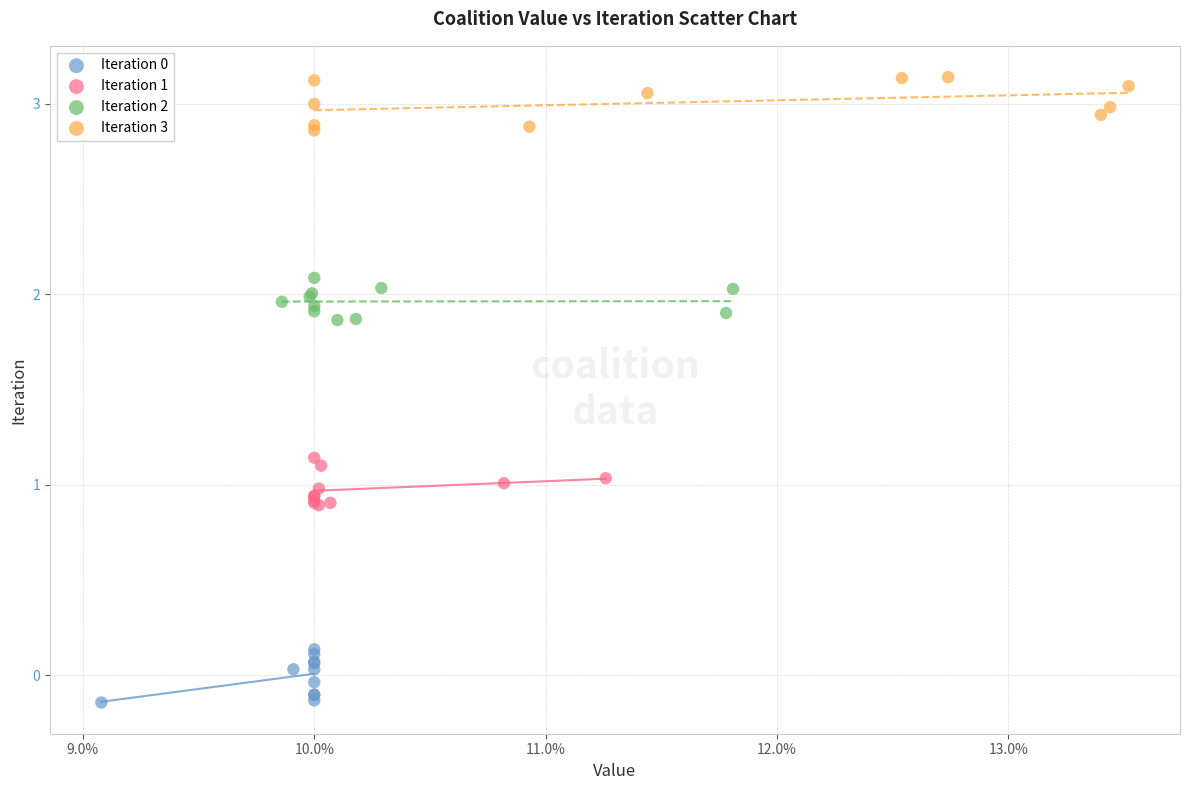

Which series contains the highest Y value?

Iteration 3